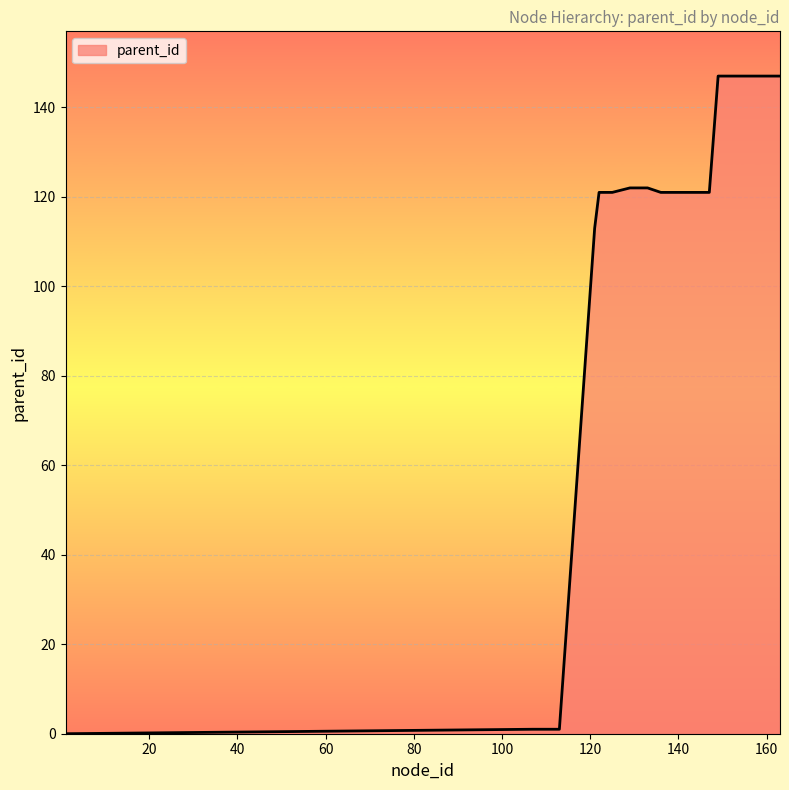

What is the maximum value shown in the chart?

147